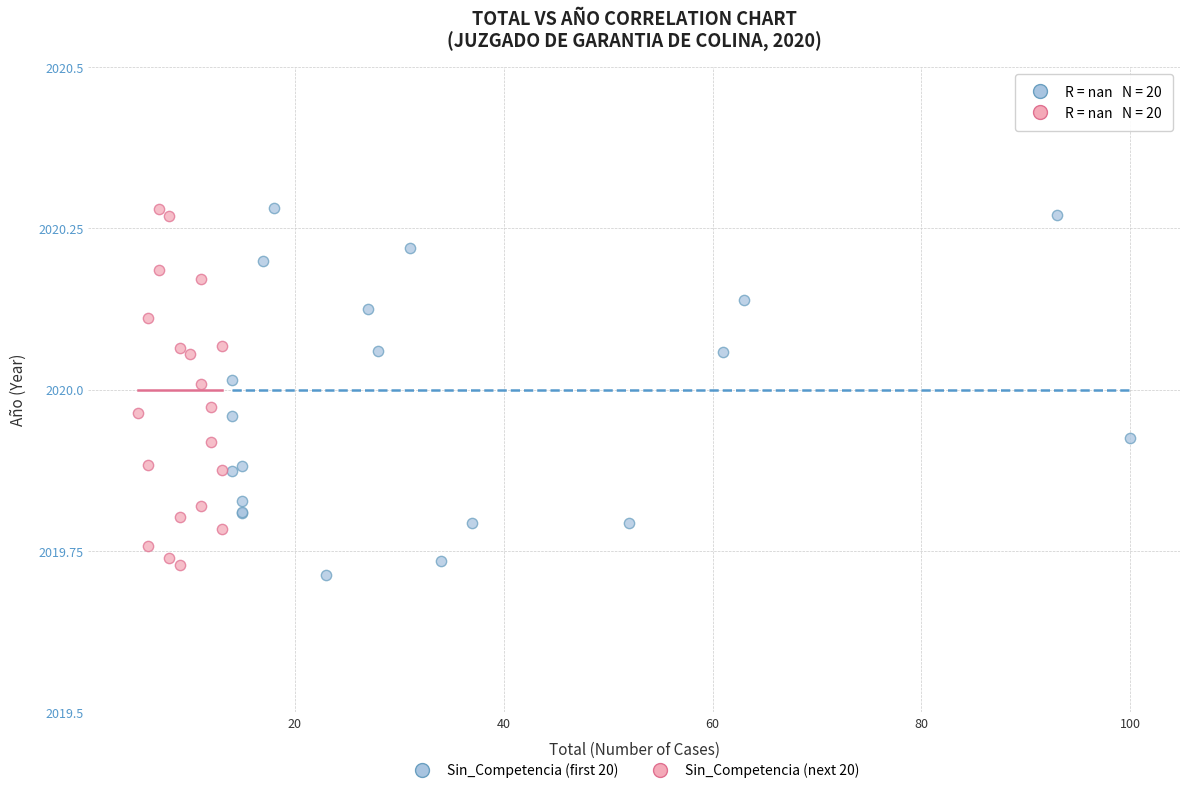

Which series has the largest Y range (max minus min)?

Sin_Competencia (first 20)